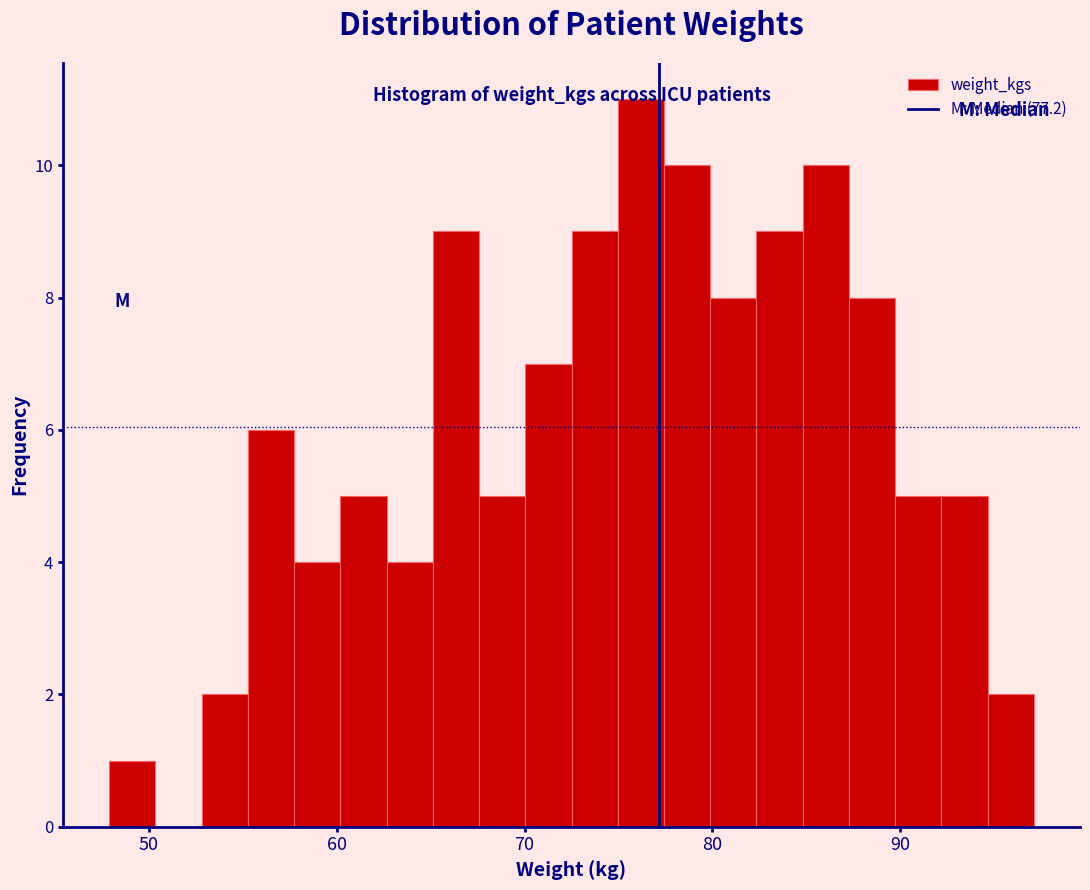

Read against the x-axis, roughly where is the centre of the tallest bar?

76